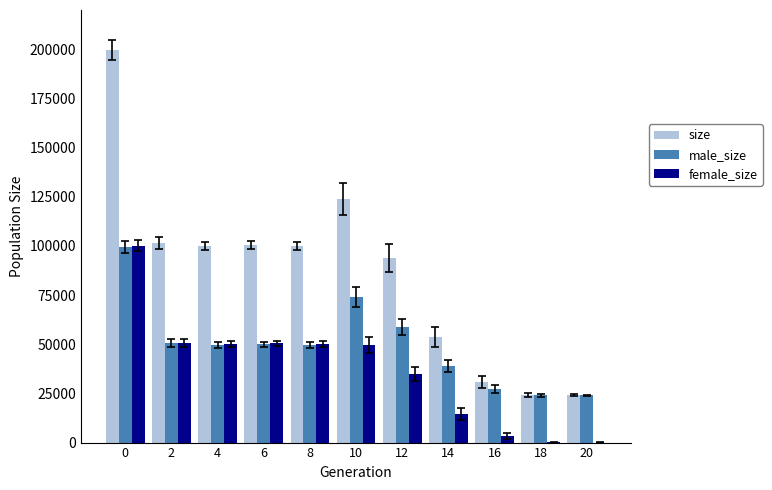

Does the chart contain stacked bars?

No